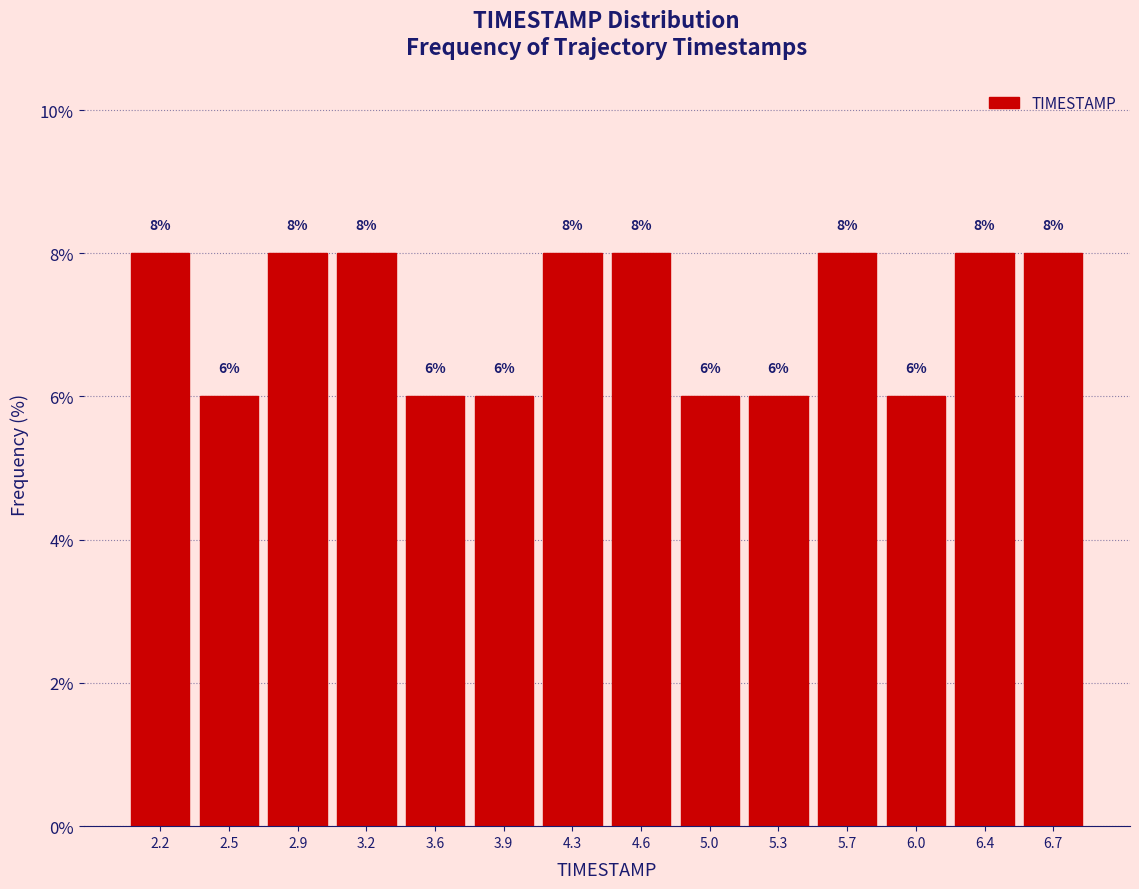

Reading left to right, list every bar in this chart as the range it spans on the x-axis followed by its height.

2.00 to 2.35: 8
2.35 to 2.70: 6
2.70 to 3.05: 8
3.05 to 3.40: 8
3.40 to 3.75: 6
3.75 to 4.10: 6
4.10 to 4.45: 8
4.45 to 4.80: 8
4.80 to 5.15: 6
5.15 to 5.50: 6
5.50 to 5.85: 8
5.85 to 6.20: 6
6.20 to 6.55: 8
6.55 to 6.90: 8